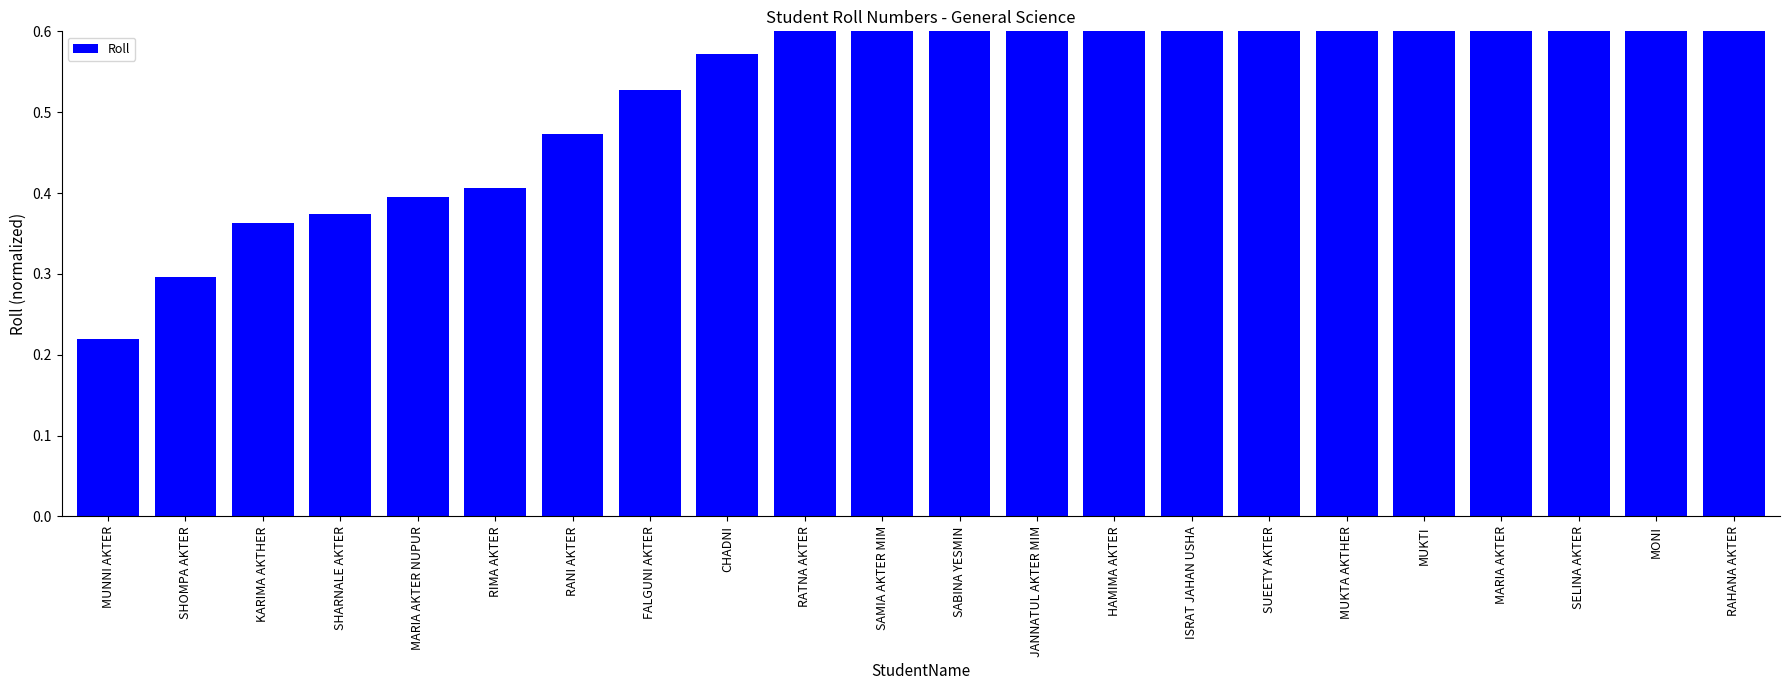

Reading right to left, transcribe all the data shown in this chart.

RAHANA AKTER=1.0	MONI=1.0	SELINA AKTER=1.0	MARIA AKTER=0.9	MUKTI=0.8	MUKTA AKTHER=0.8	SUEETY AKTER=0.7	ISRAT JAHAN USHA=0.7	HAMIMA AKTER=0.7	JANNATUL AKTER MIM=0.7	SABINA YESMIN=0.6	SAMIA AKTER MIM=0.6	RATNA AKTER=0.6	CHADNI=0.6	FALGUNI AKTER=0.5	RANI AKTER=0.5	RIMA AKTER=0.4	MARIA AKTER NUPUR=0.4	SHARNALE AKTER=0.4	KARIMA AKTHER=0.4	SHOMPA AKTER=0.3	MUNNI AKTER=0.2